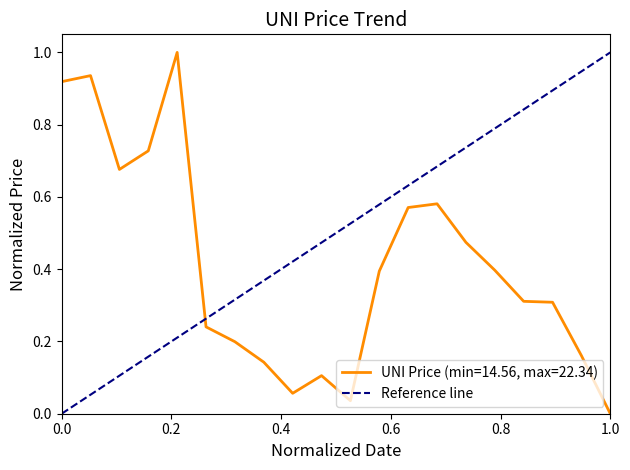

What is the difference between the maximum and minimum values?

1